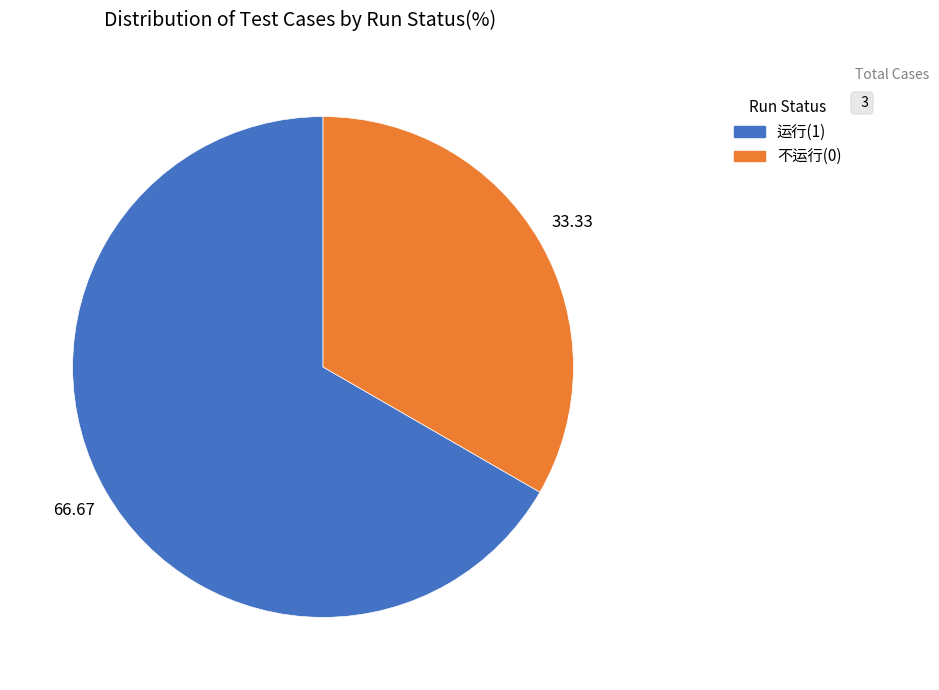

Does any single category account for the majority?

Yes